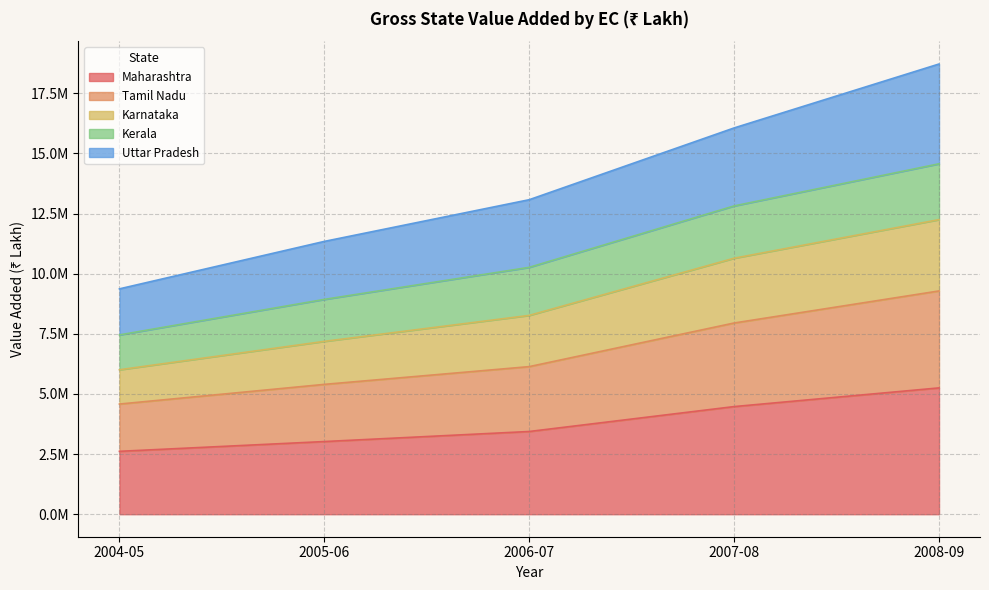

What are all the series names shown in the legend?

Maharashtra, Tamil Nadu, Karnataka, Kerala, Uttar Pradesh